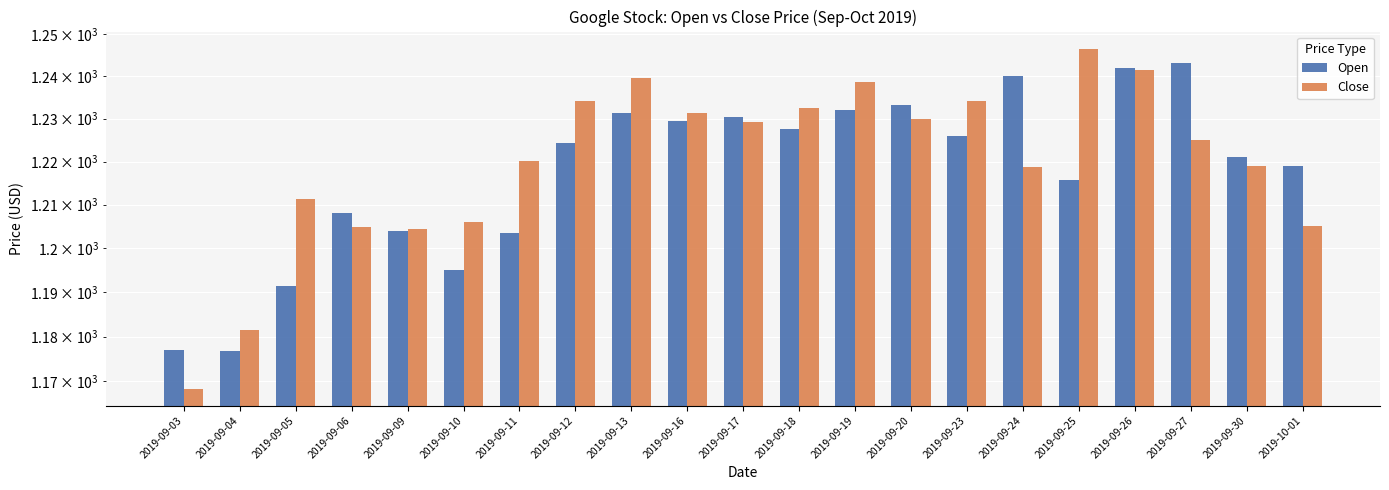

Reading right to left, extract all data points from this chart.

Open: 2019-10-01=1219.0	2019-09-30=1221.0	2019-09-27=1243.0	2019-09-26=1242.0	2019-09-25=1215.8	2019-09-24=1240.0	2019-09-23=1226.0	2019-09-20=1233.1	2019-09-19=1232.1	2019-09-18=1227.5	2019-09-17=1230.4	2019-09-16=1229.5	2019-09-13=1231.3	2019-09-12=1224.3	2019-09-11=1203.4	2019-09-10=1195.2	2019-09-09=1204.0	2019-09-06=1208.1	2019-09-05=1191.5	2019-09-04=1176.7	2019-09-03=1177.0
Close: 2019-10-01=1205.1	2019-09-30=1219.0	2019-09-27=1225.1	2019-09-26=1241.4	2019-09-25=1246.5	2019-09-24=1218.8	2019-09-23=1234.0	2019-09-20=1229.9	2019-09-19=1238.7	2019-09-18=1232.4	2019-09-17=1229.2	2019-09-16=1231.3	2019-09-13=1239.6	2019-09-12=1234.2	2019-09-11=1220.2	2019-09-10=1206.0	2019-09-09=1204.4	2019-09-06=1204.9	2019-09-05=1211.4	2019-09-04=1181.4	2019-09-03=1168.4